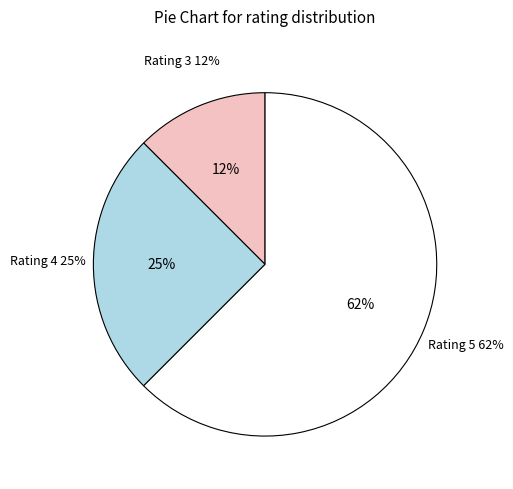

Does 6 represent more than half of the total?

No